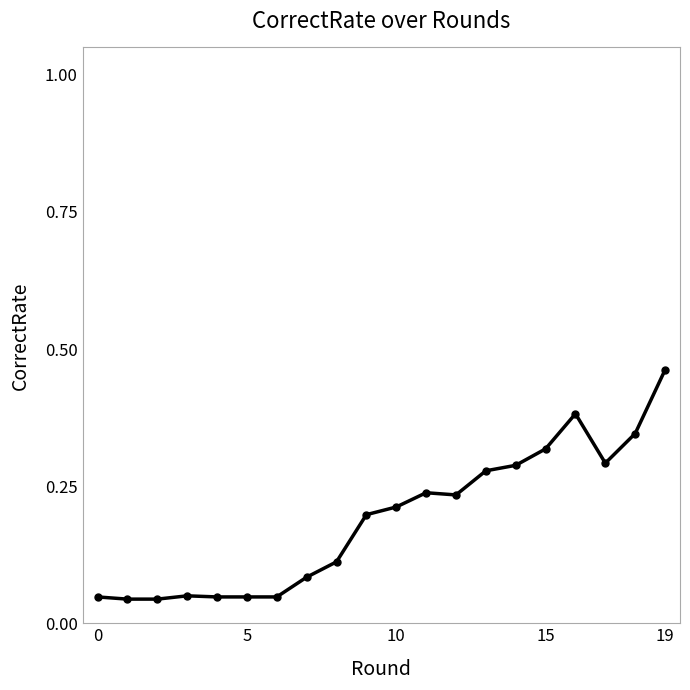

How many values are between 0 and 1?

20